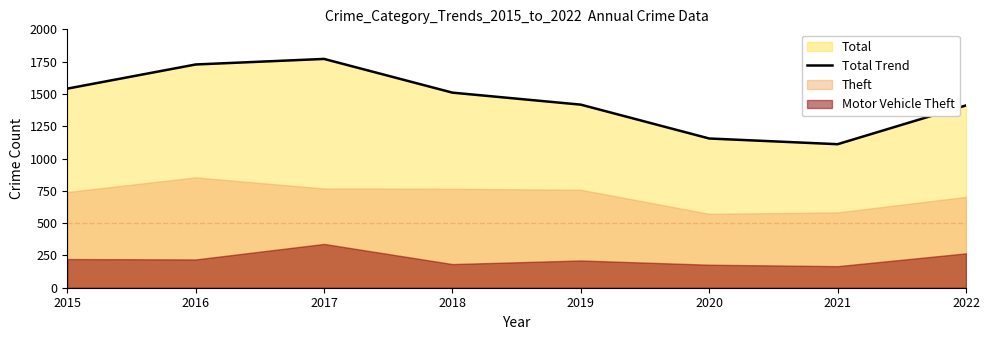

Rank the categories by value from lowest to highest.

2021, 2020, 2022, 2019, 2018, 2015, 2016, 2017